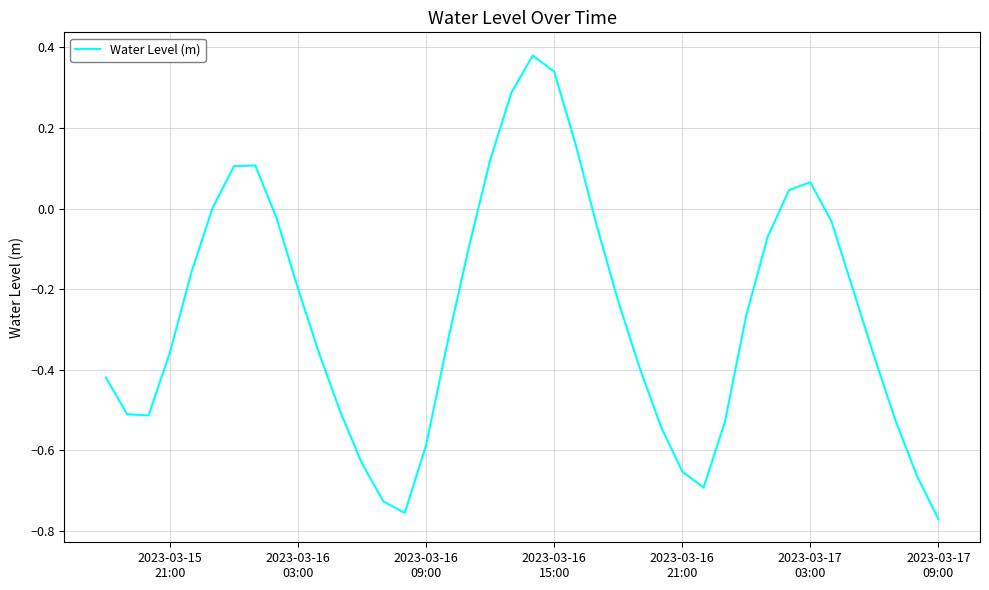

True or false: the data has more than 1 interior local peaks.

True